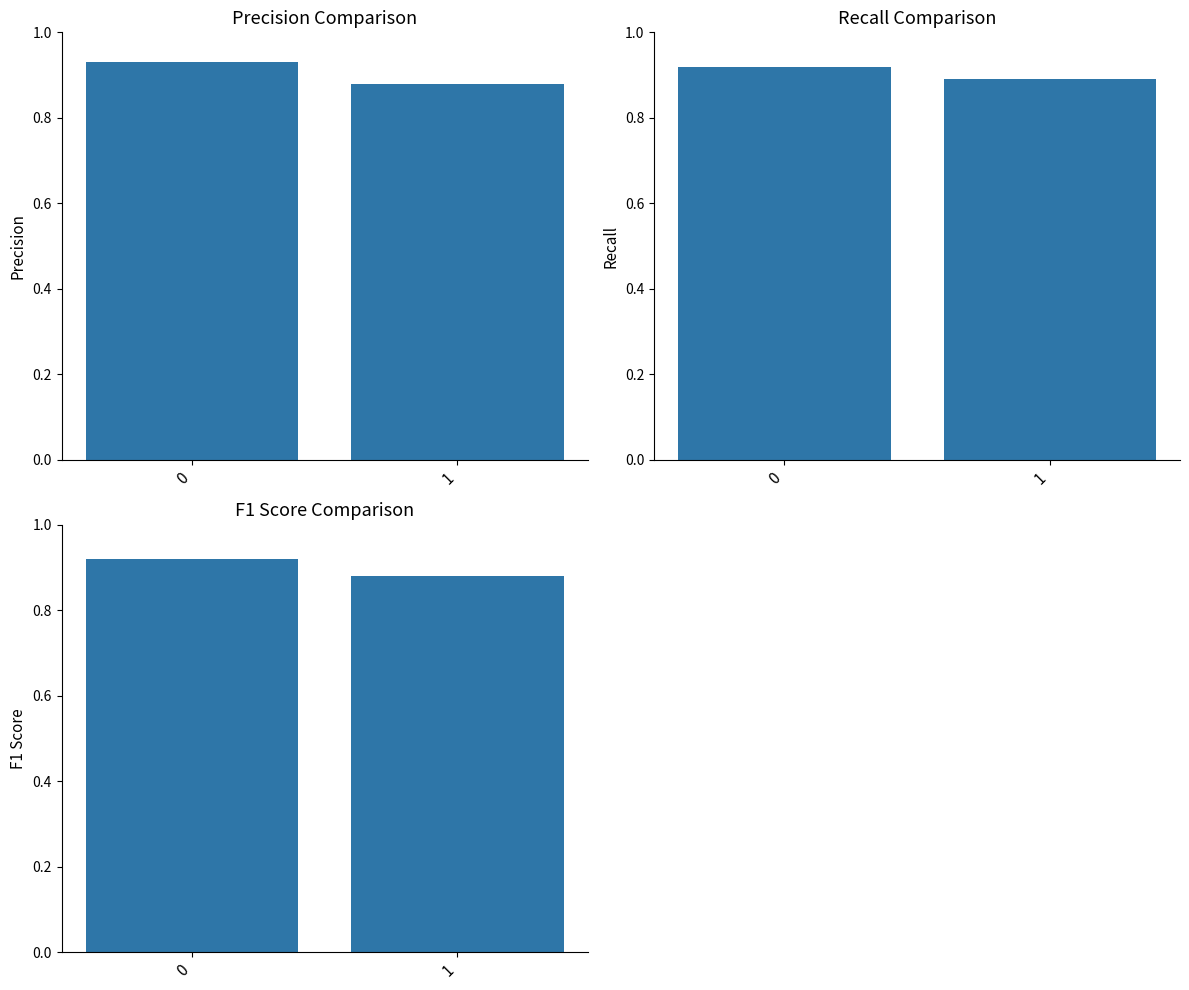

What is the maximum value shown in the chart?

0.9